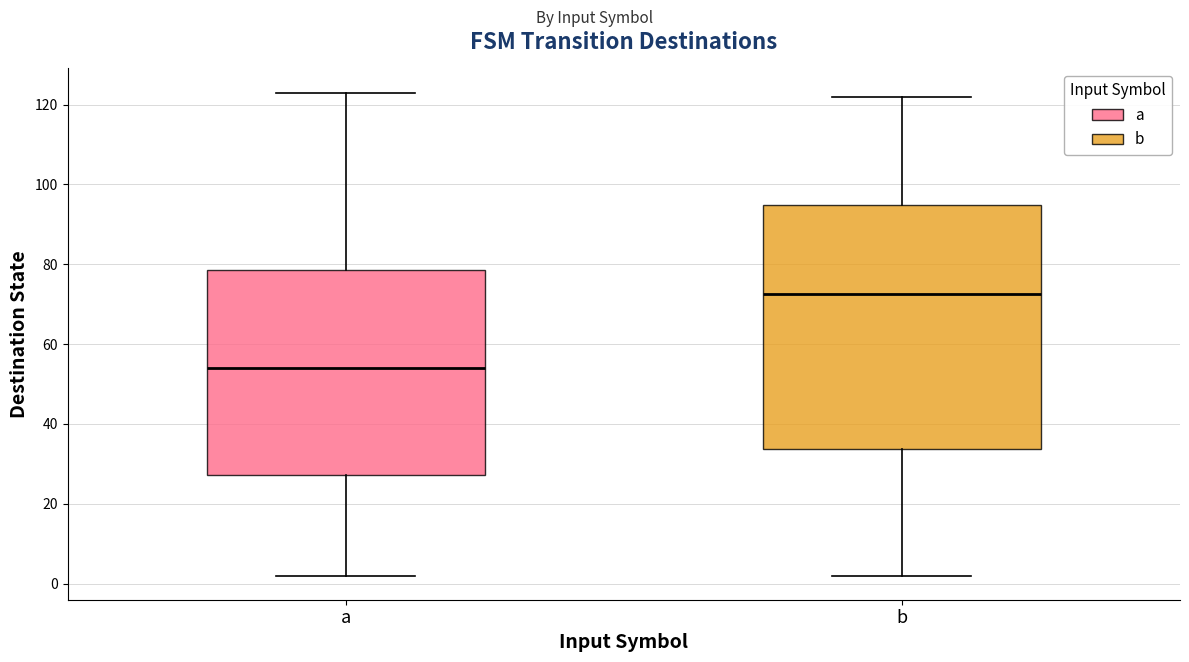

Which box's median line is the highest?

b